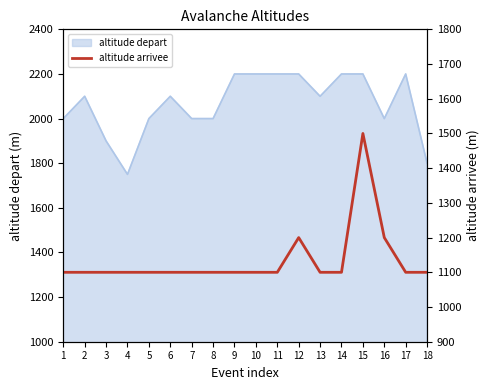

True or false: the data has more than 1 interior local peaks.

True